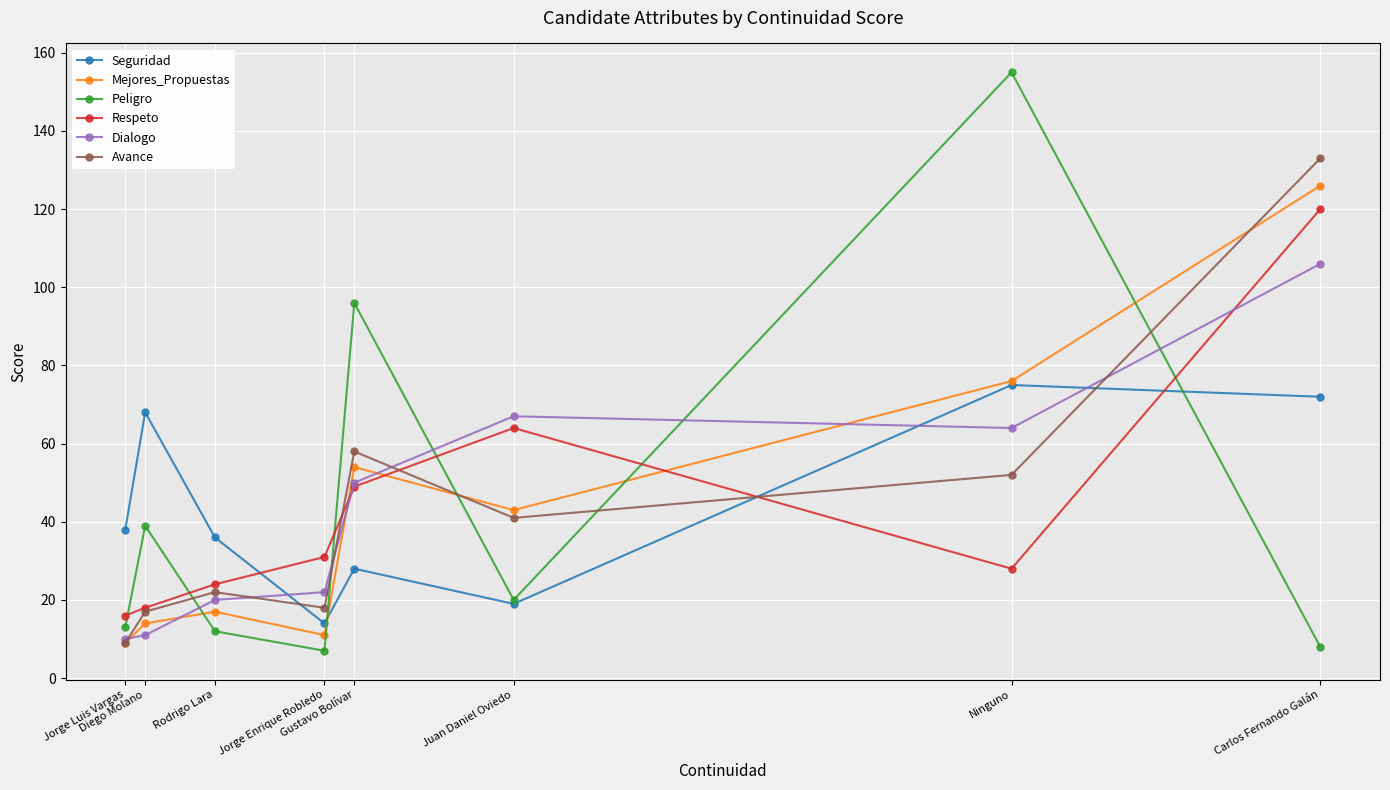

What is the label of the 6th point from the right?

Rodrigo Lara